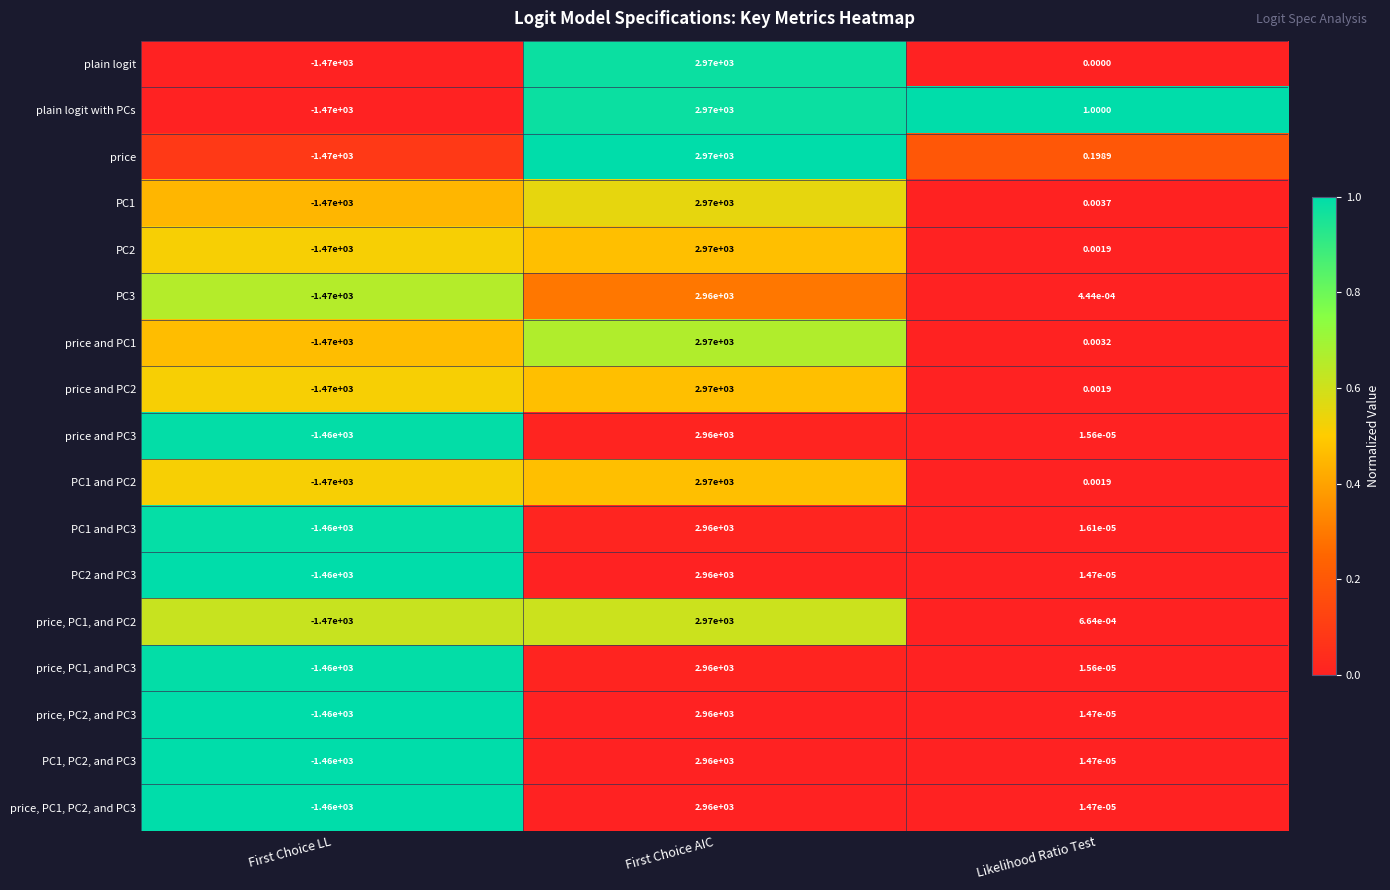

Which series changed the most between First Choice AIC and Likelihood Ratio Test?

plain logit